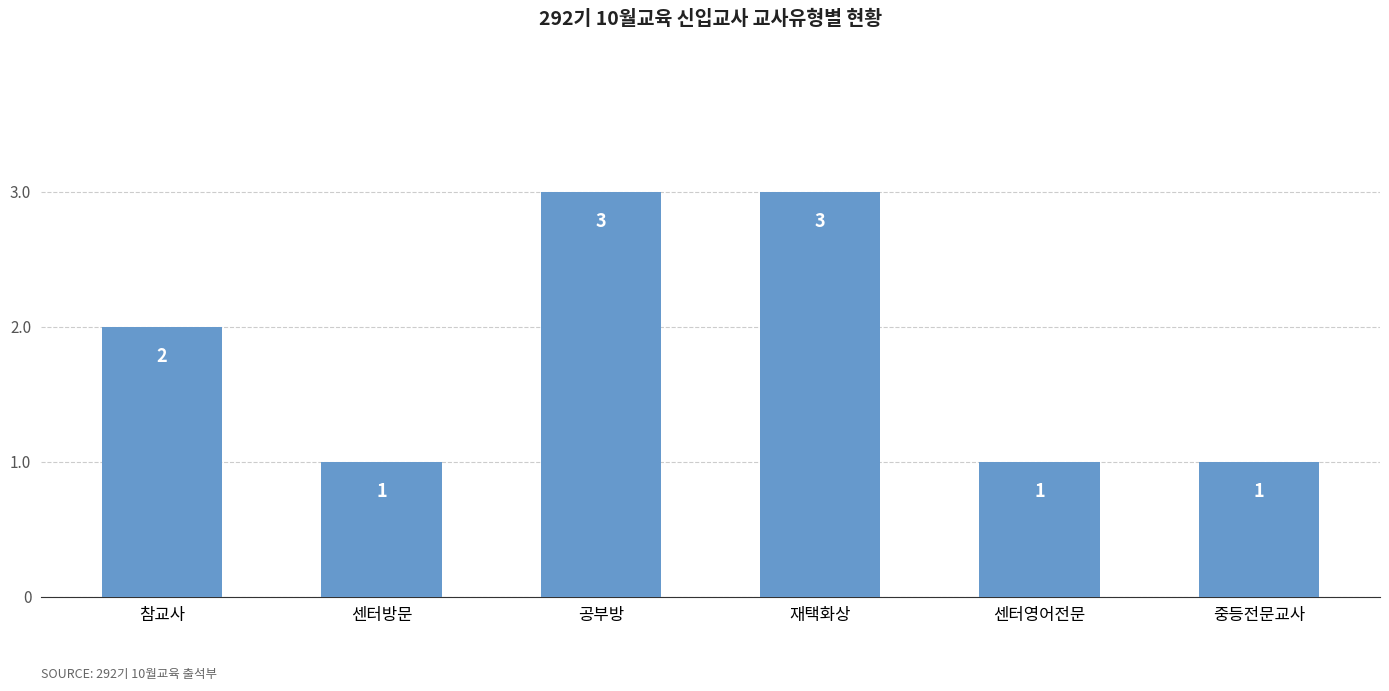

True or false: the data shows 3 at 재택화상.

True